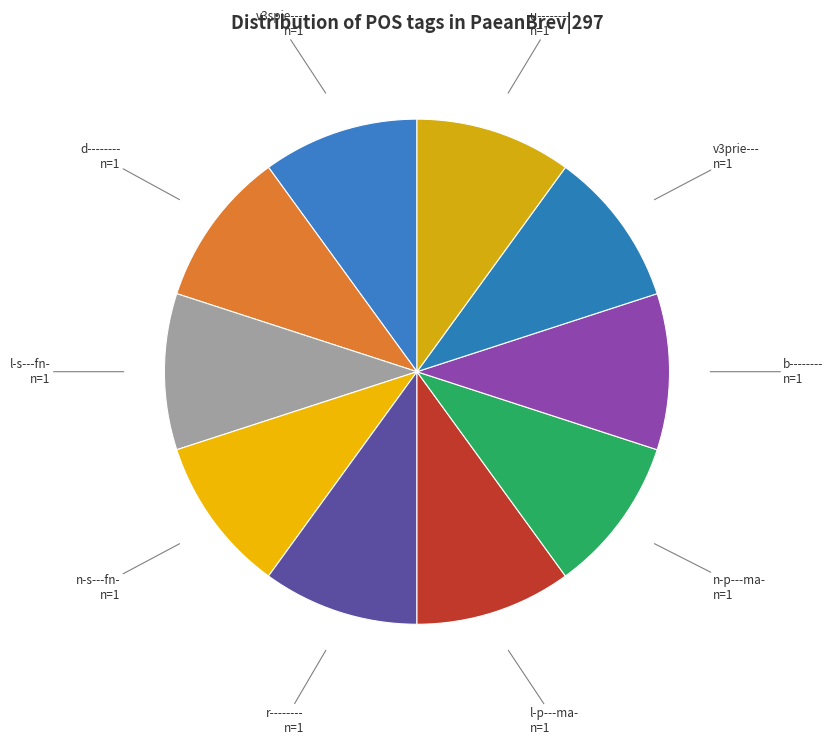

How many segments does this pie chart have?

10